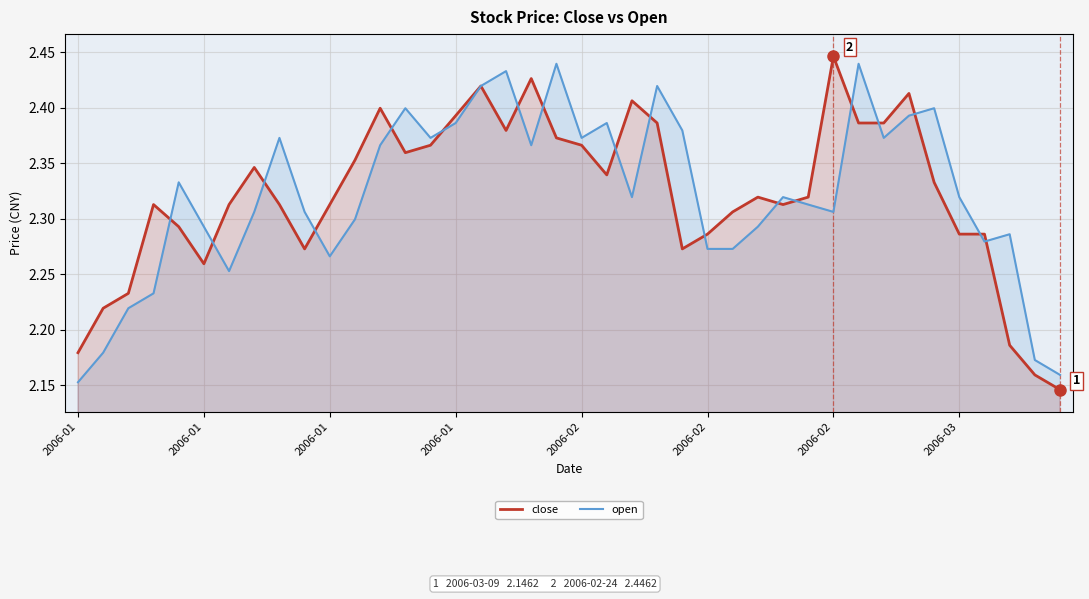

What is the lowest value of the open series?

2.2